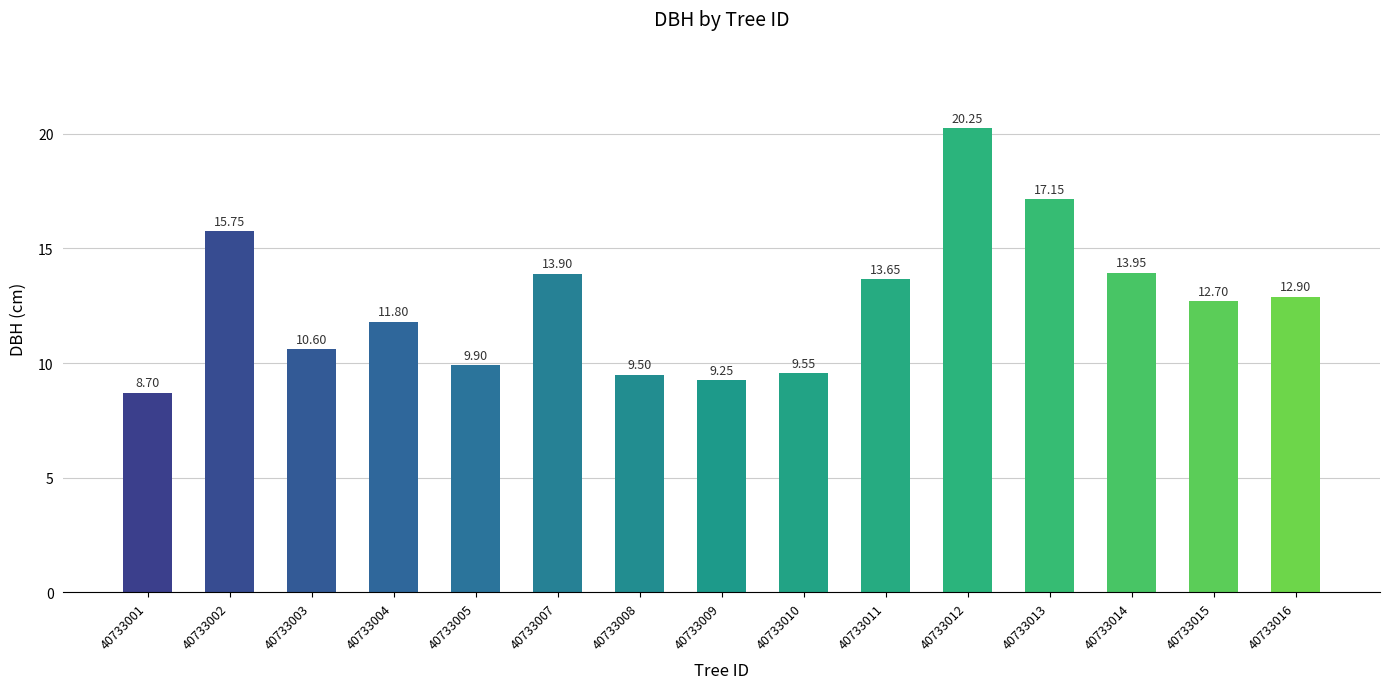

What is the sum of all values?

189.6